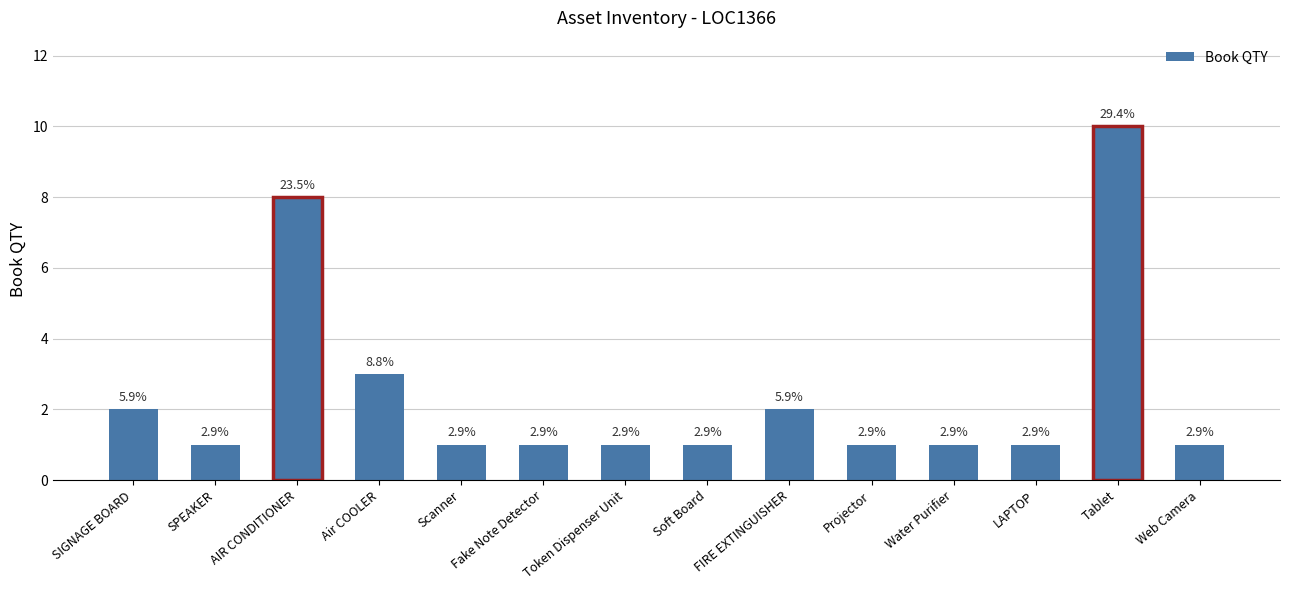

List the labels in order of value, largest first.

Tablet, AIR CONDITIONER, Air COOLER, SIGNAGE BOARD, FIRE EXTINGUISHER, SPEAKER, Scanner, Fake Note Detector, Token Dispenser Unit, Soft Board, Projector, Water Purifier, LAPTOP, Web Camera